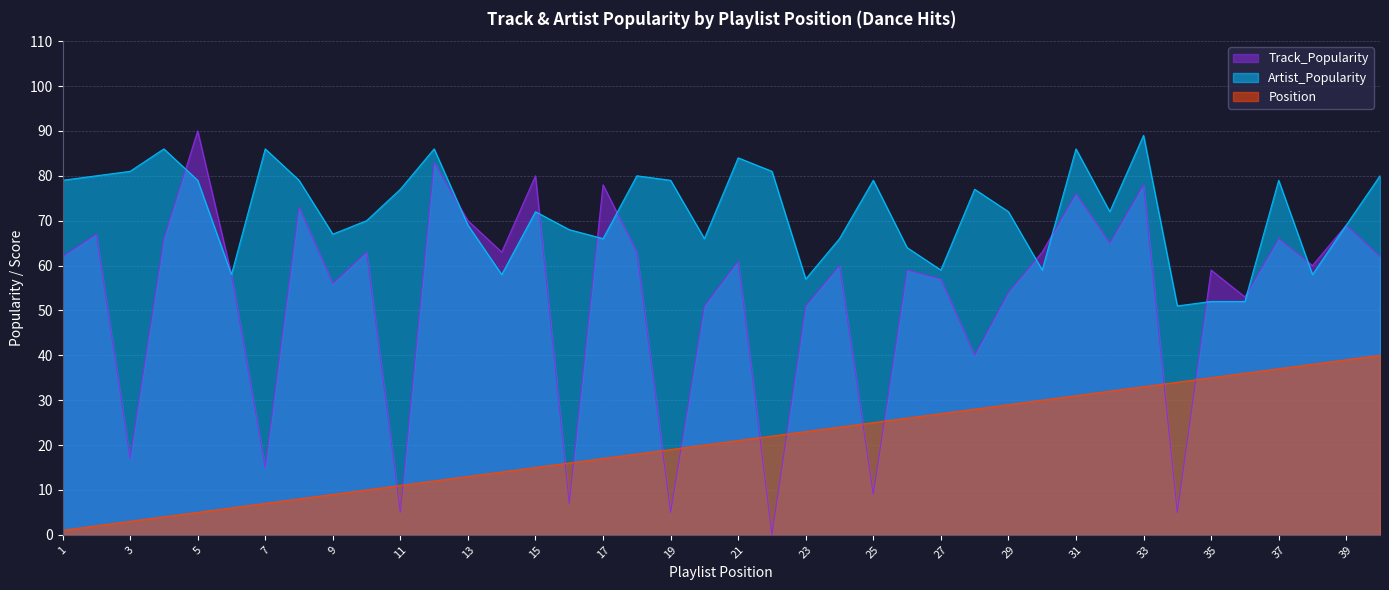

How many data points in Track_Popularity are above 61?

19